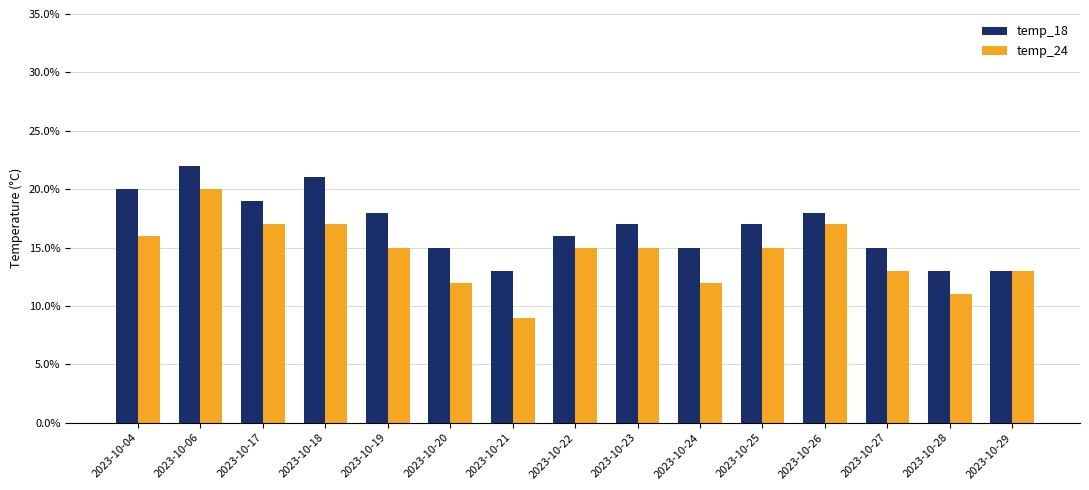

What is the total value across all series at 2023-10-21?

22